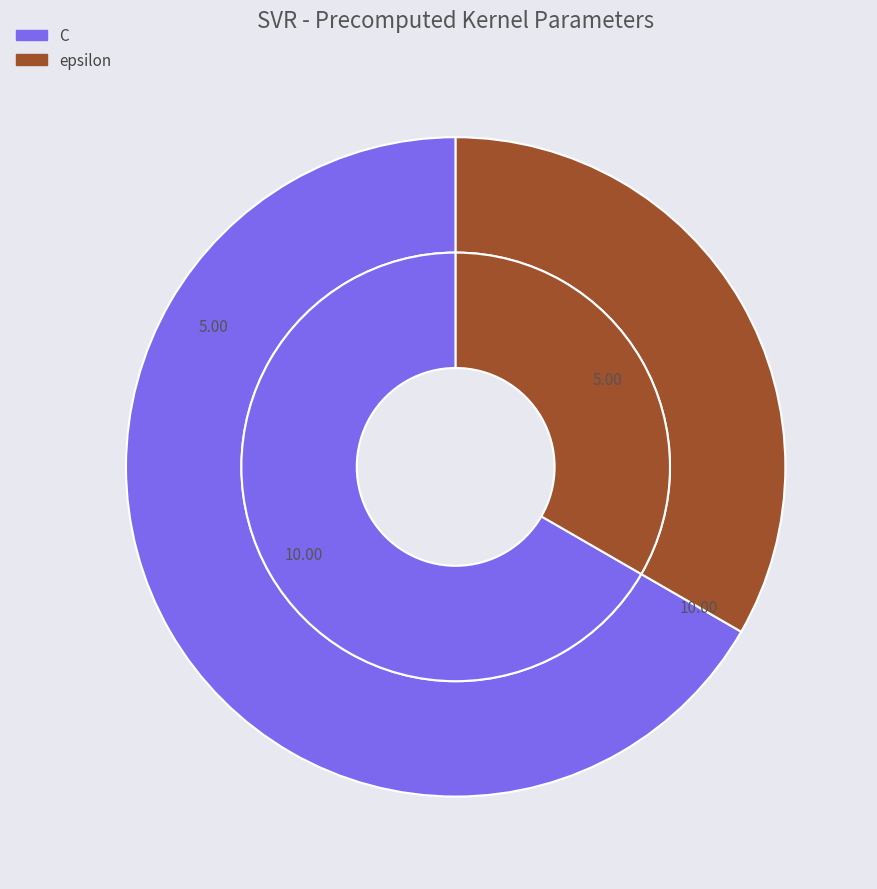

Which has a higher value, C or epsilon?

C